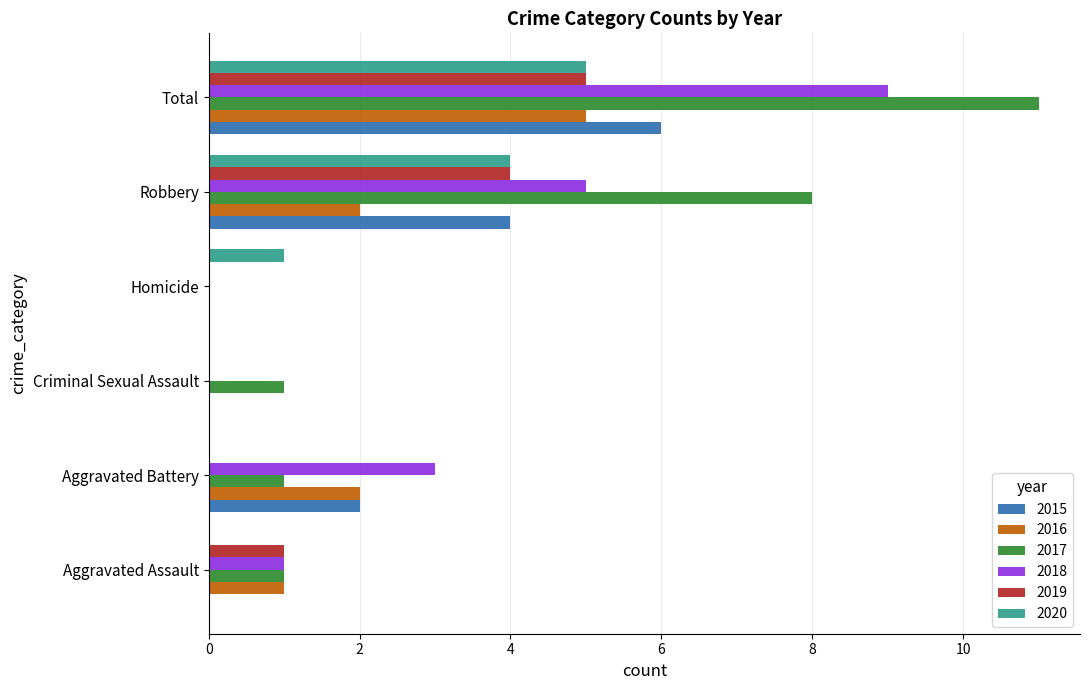

At which category does the chart reach its peak across all series?

Total